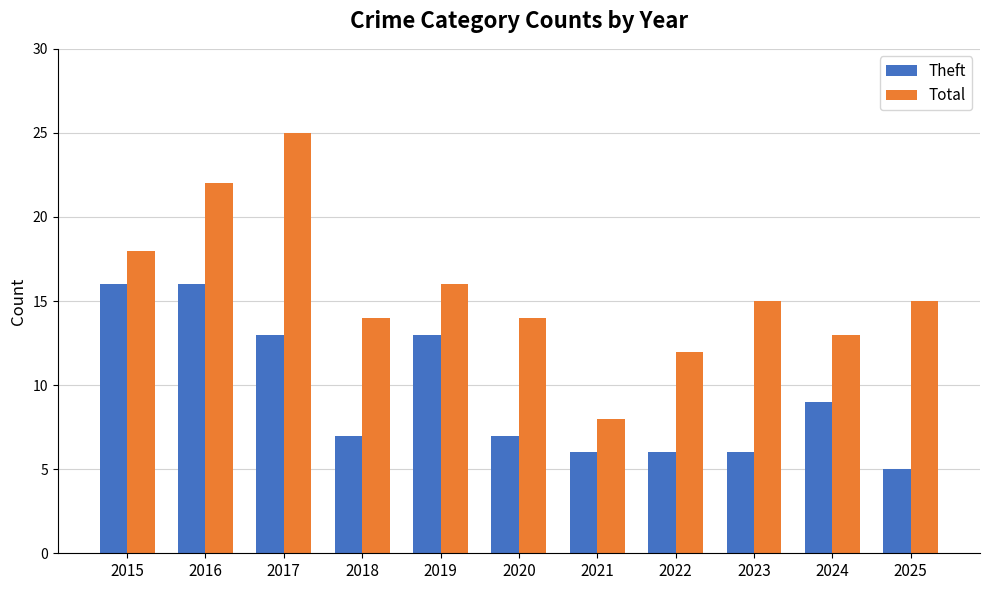

What is the difference between the Total values at 2020 and 2024?

1